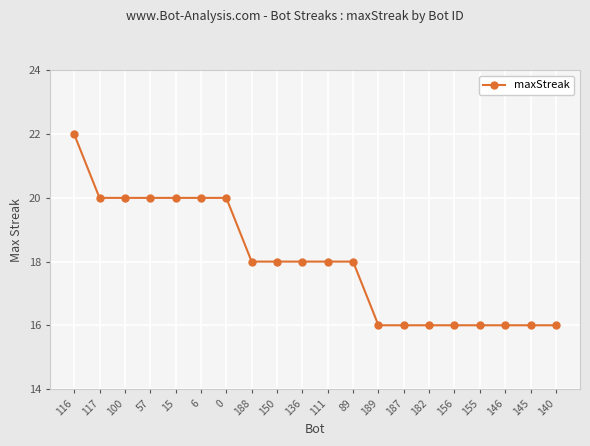

What is the sum of the values at 187 and 188?

34